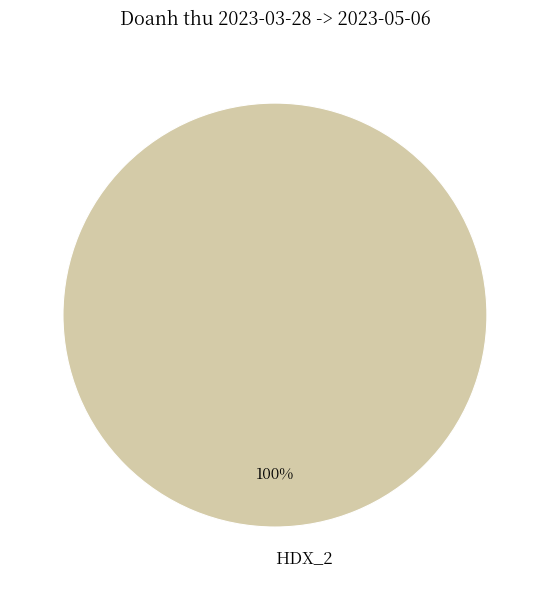

Is it true that HDX_2 is 100% of the pie?

True